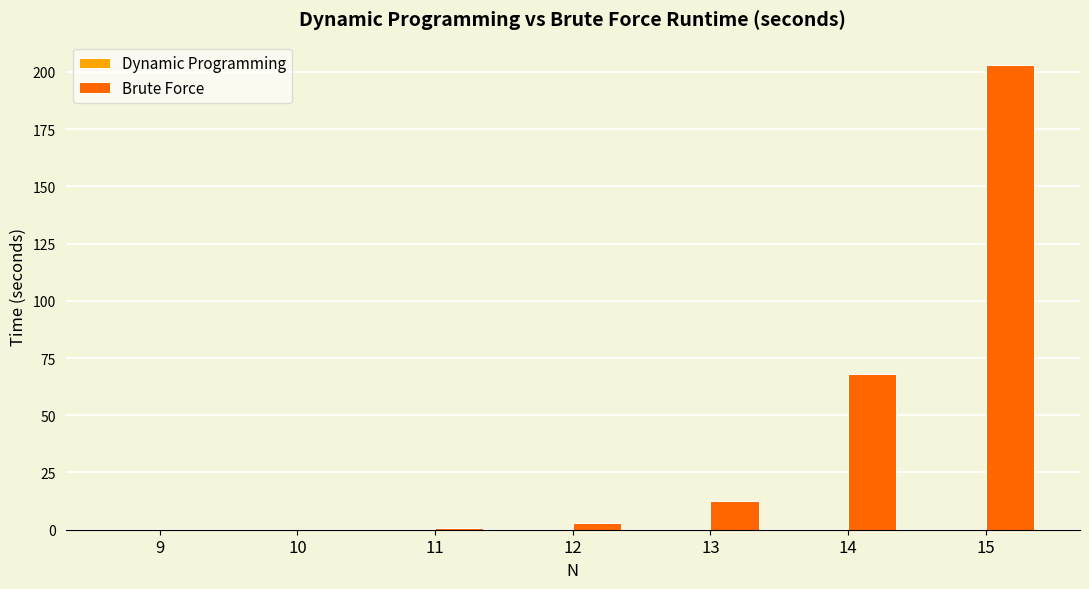

Are the bars horizontal?

No